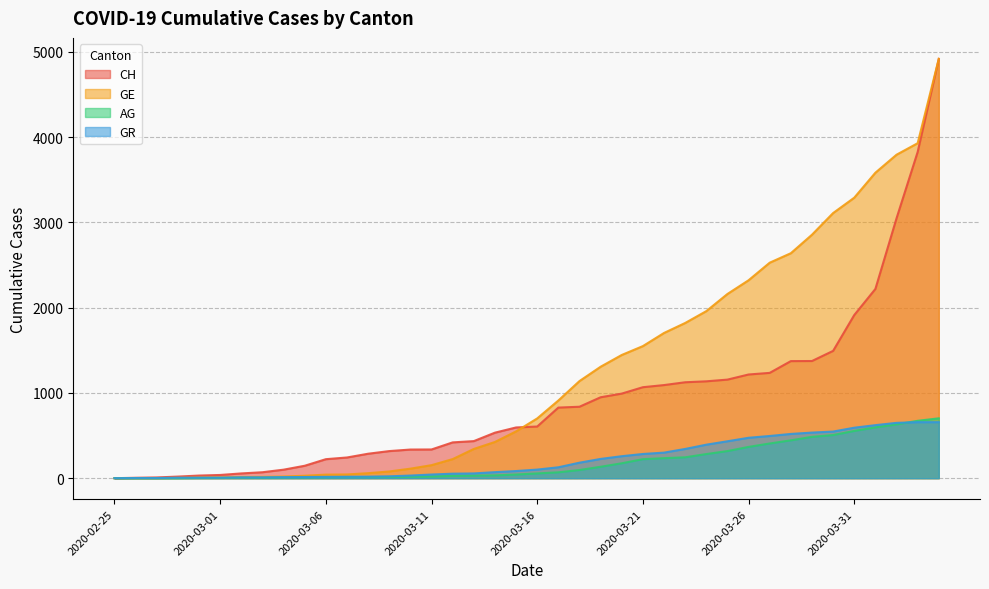

What is the sum of all GR values?

8872